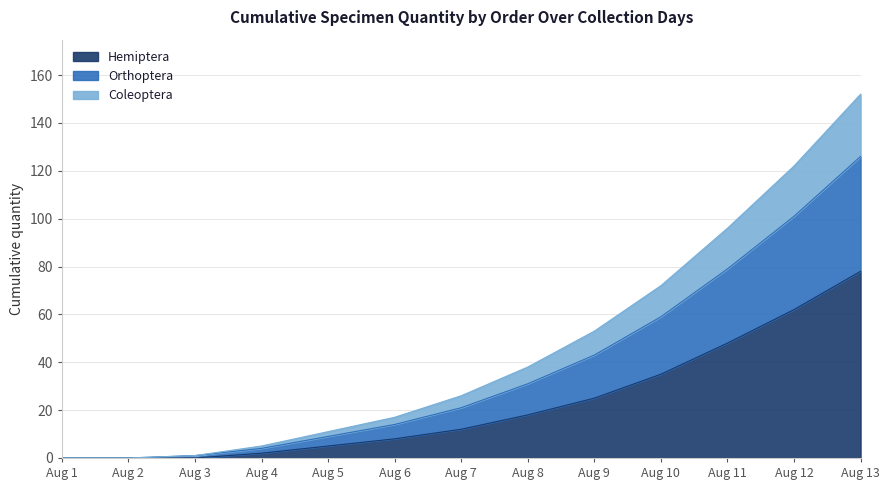

Does the chart display data point markers on the line(s)?

No